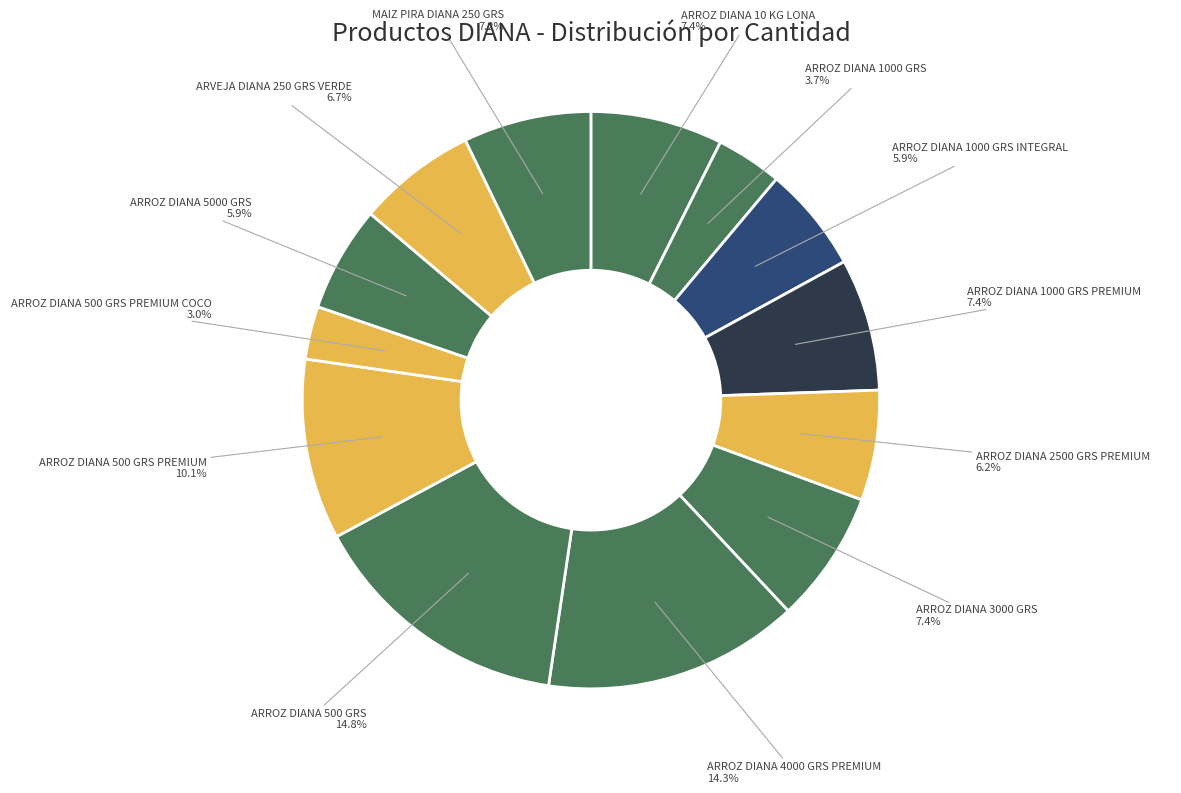

Count the number of slices in the pie.

13